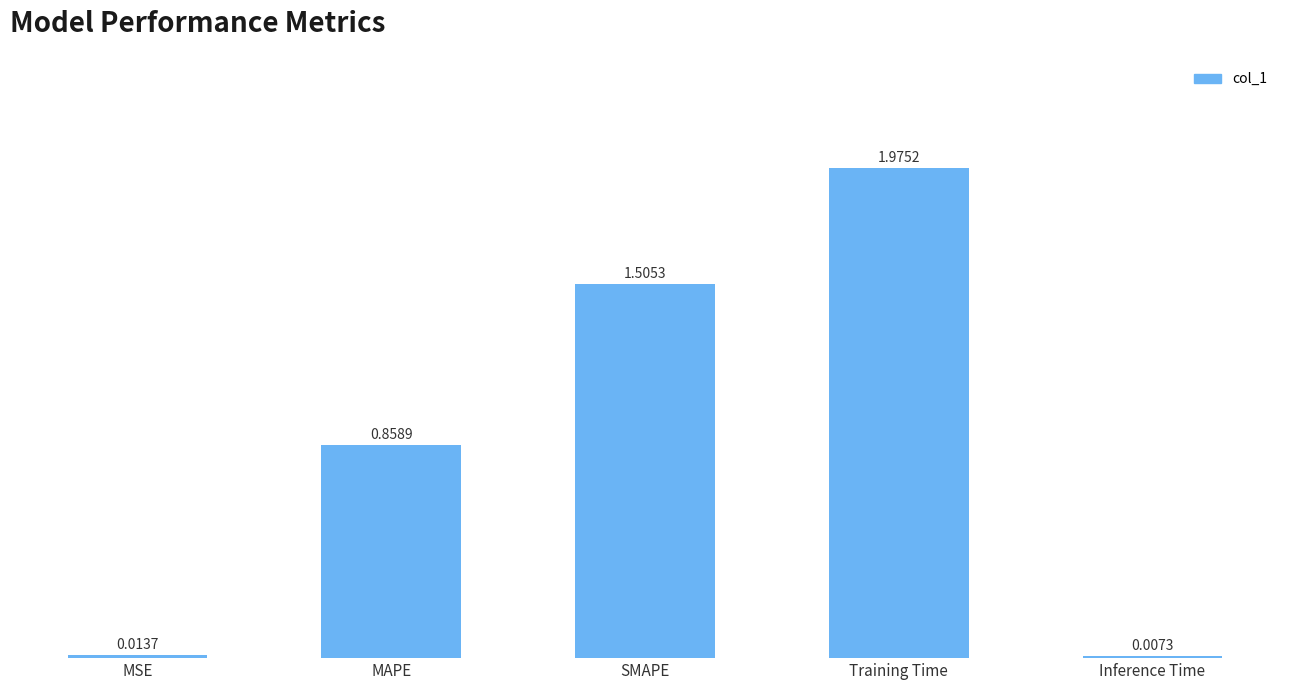

How many data points does each series have?

5